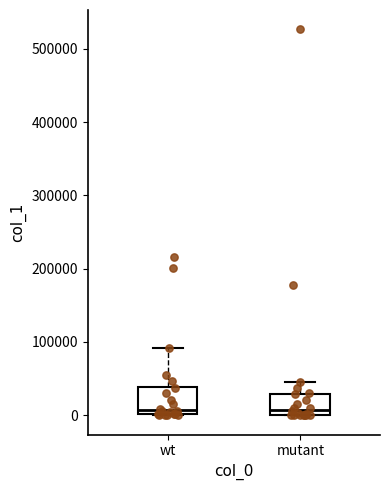

Where does the upper whisker of the box for wt end on the y-axis? The values are not printed on the chart, so give them approximately, as read against the axis.

90000